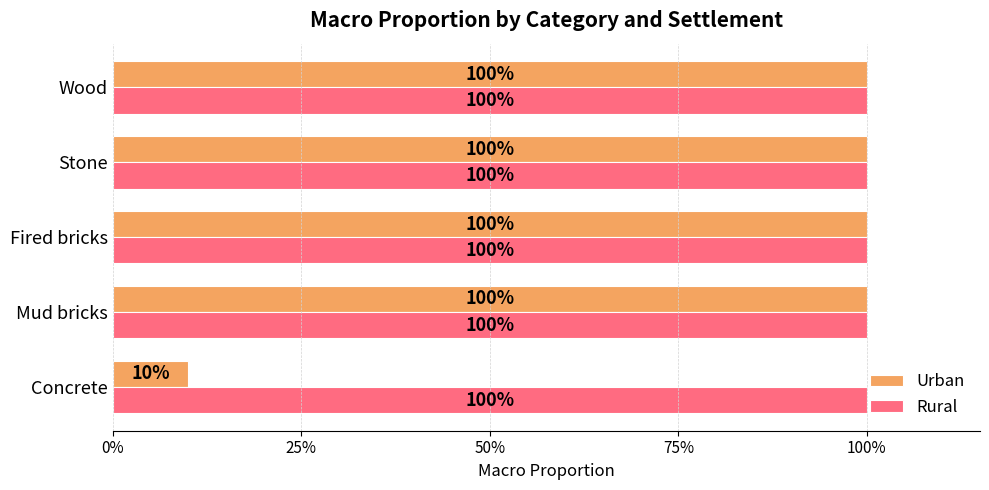

What are all the series names shown in the legend?

Urban, Rural